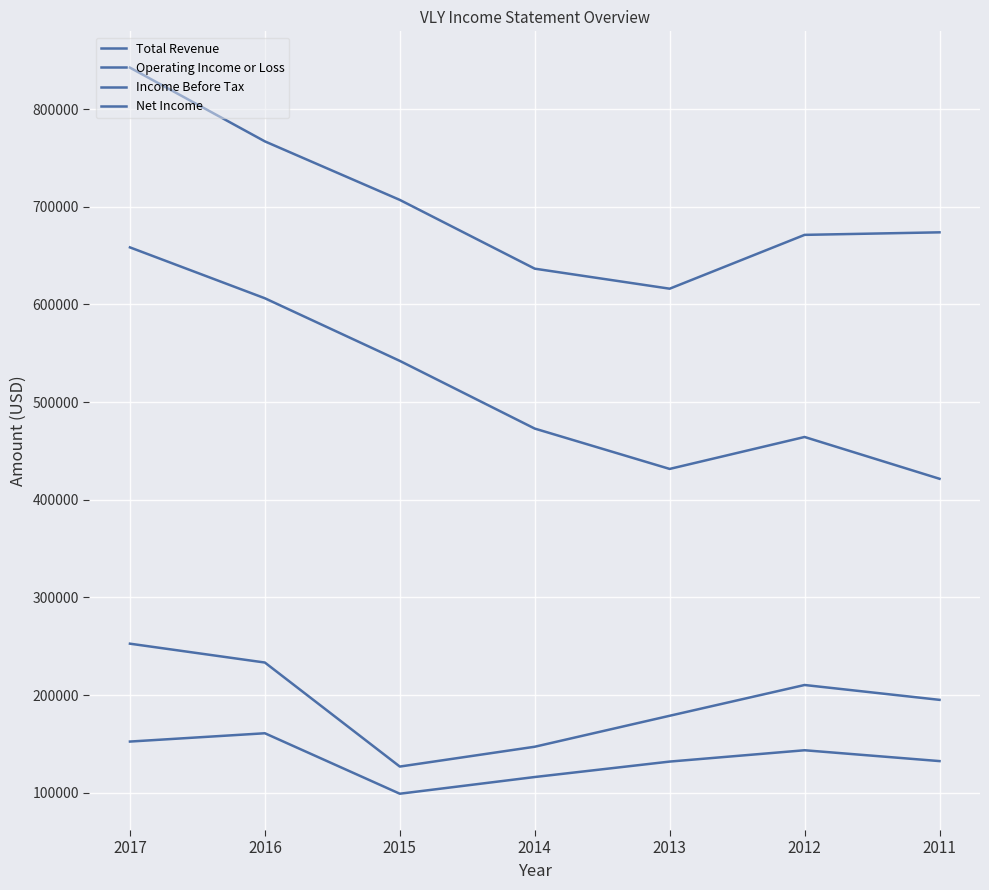

List the series in order of their peak value, highest first.

Total Revenue, Operating Income or Loss, Income Before Tax, Net Income